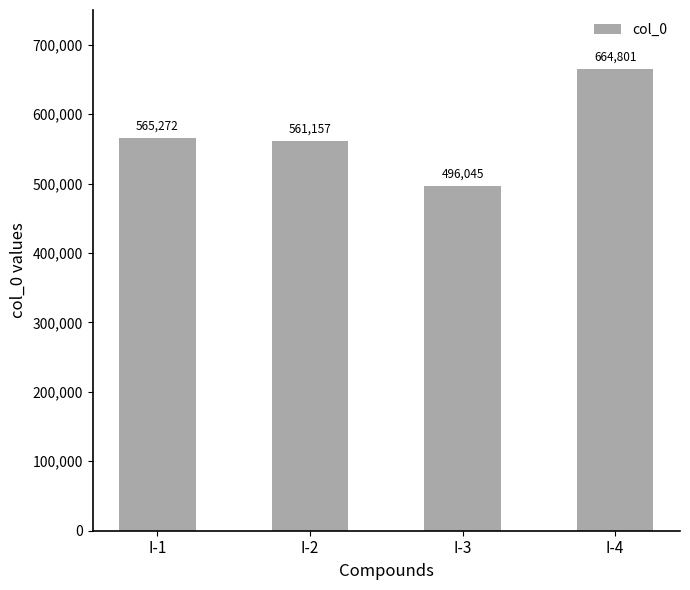

What is the sum of the values at I-2 and I-1?

1126429